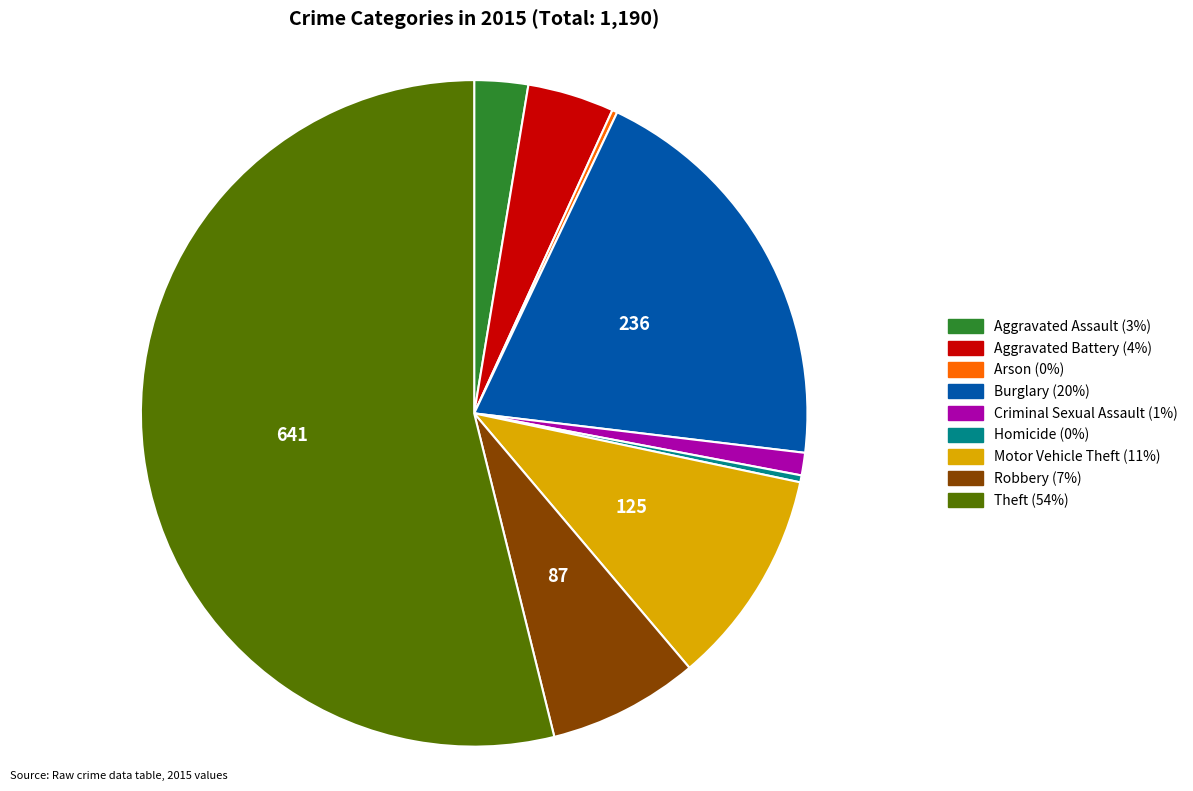

Which has a higher value, Motor Vehicle Theft or Aggravated Battery?

Motor Vehicle Theft